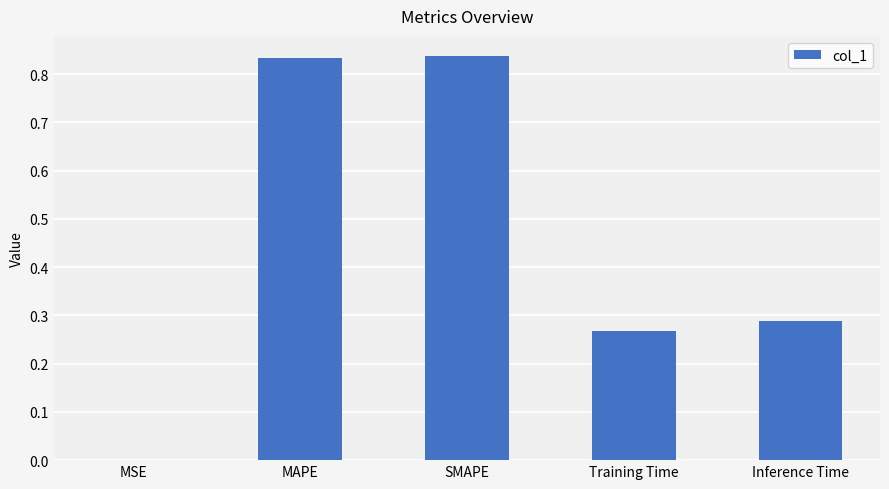

Which has a higher value, Training Time or SMAPE?

SMAPE